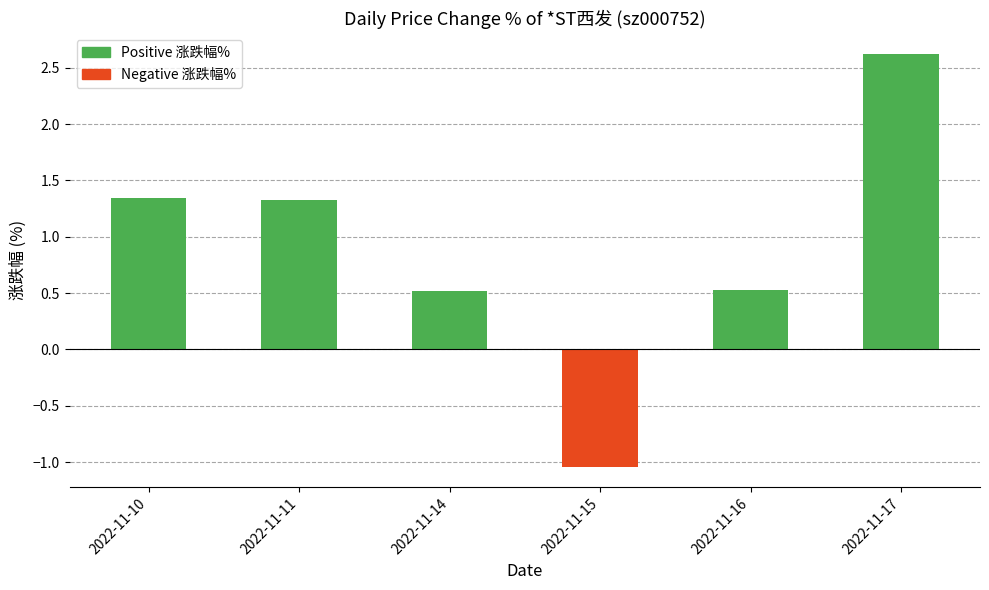

At which category does the chart reach its peak across all series?

2022-11-17